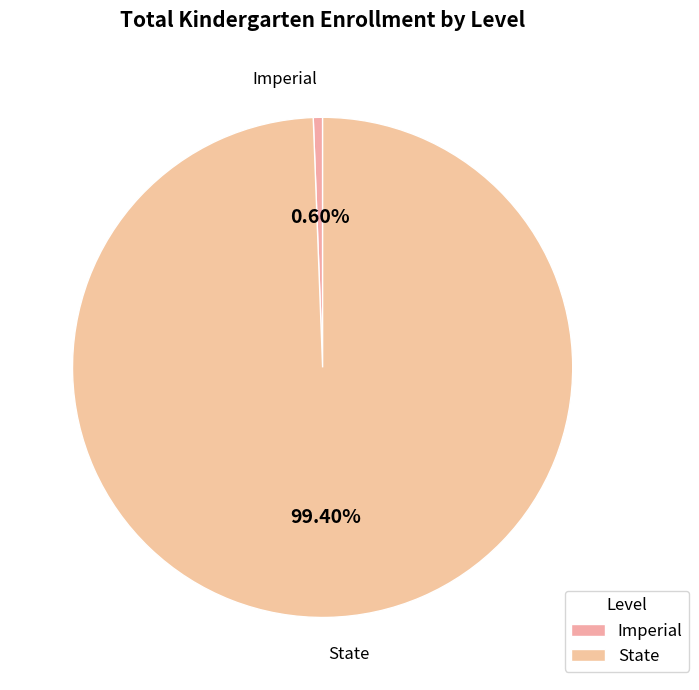

What is the ratio of the value at State to the value at Imperial?

166.0